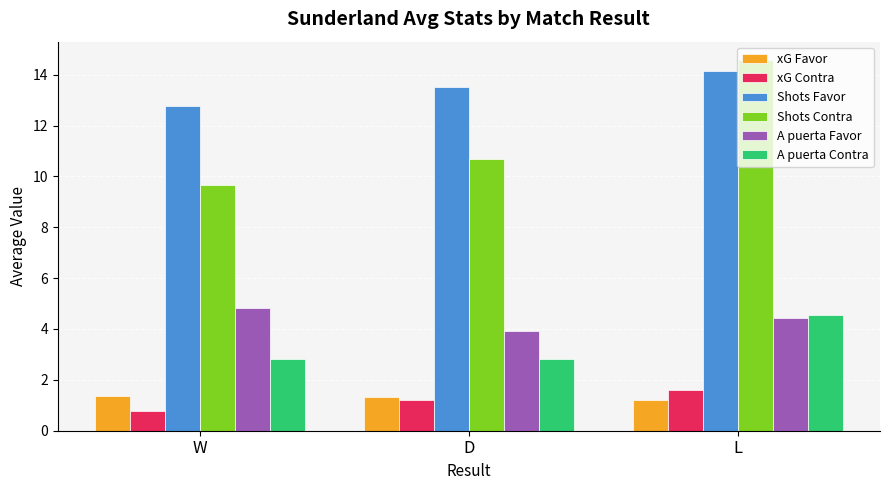

At which category is the sum across all series the highest?

L